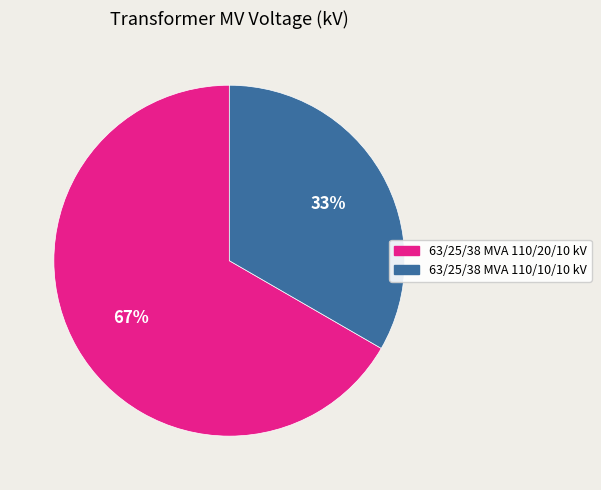

What is the largest slice in the pie chart?

63/25/38 MVA 110/20/10 kV